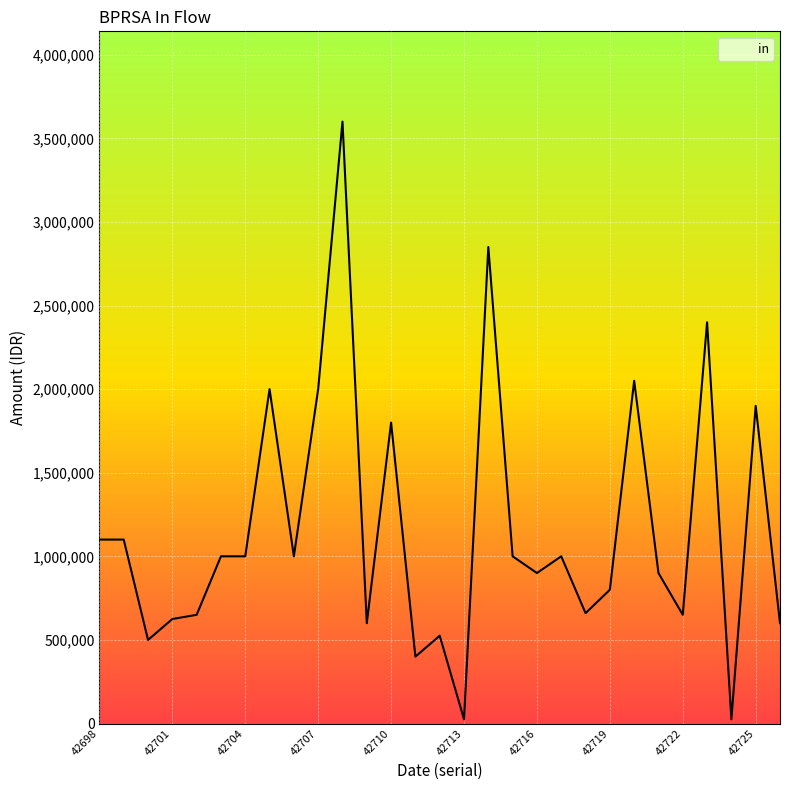

True or false: there are more than 2 points higher than both neighbors.

True